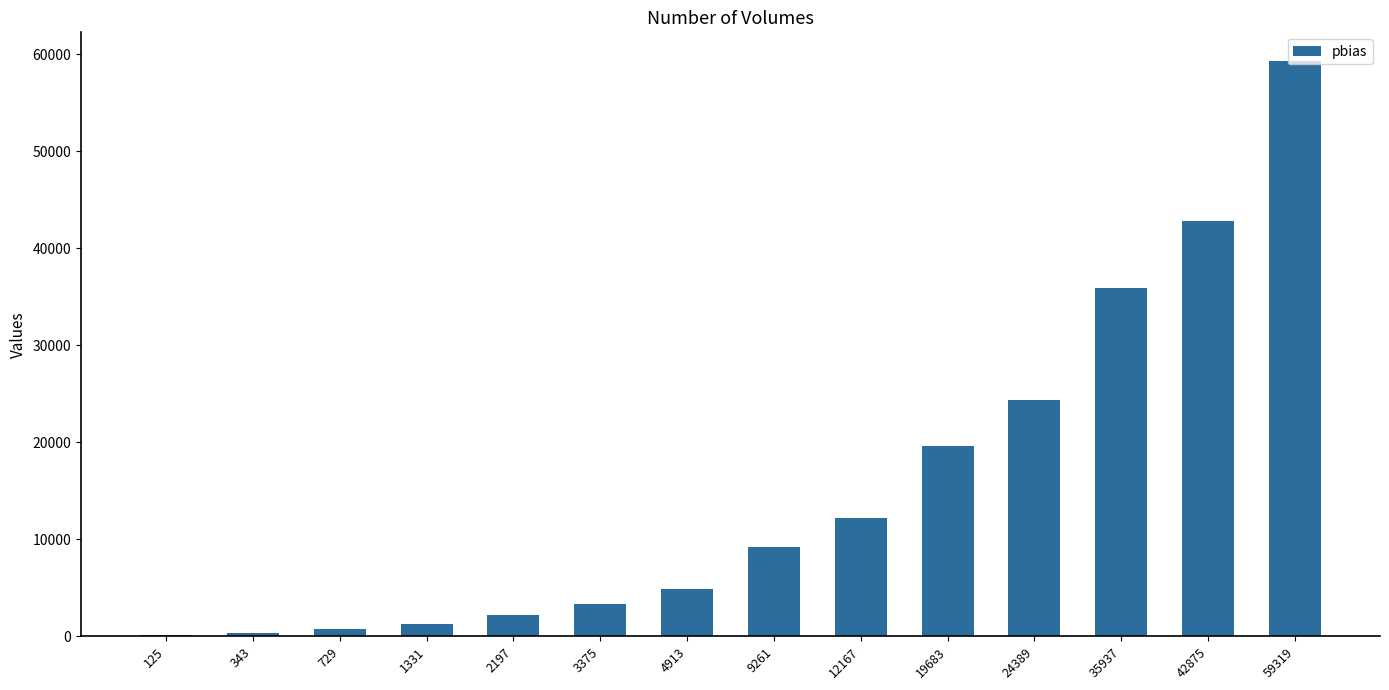

Which label corresponds to the largest value in the chart?

59319